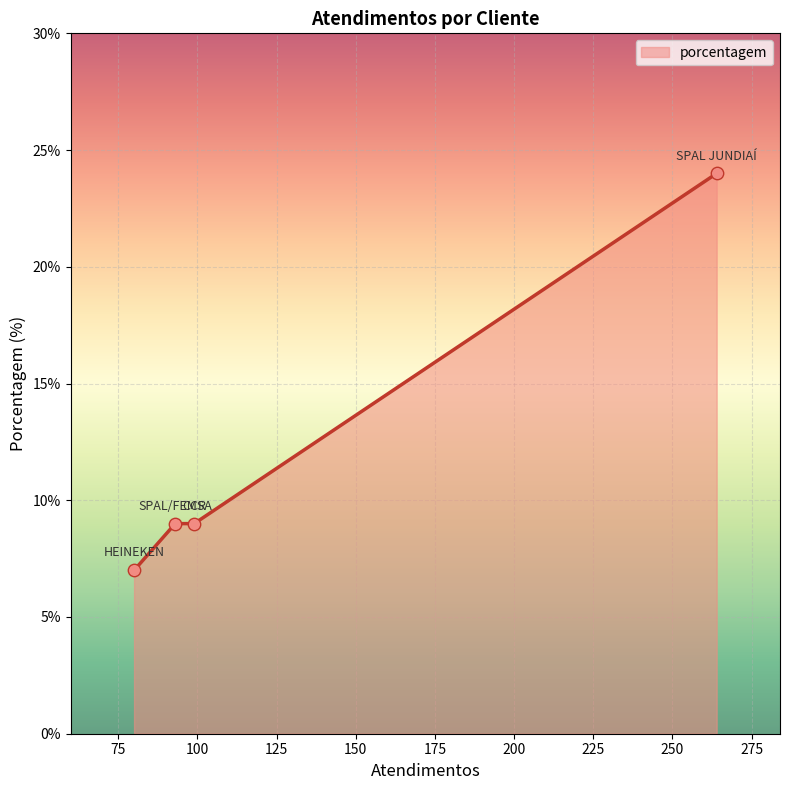

True or false: there are more than 1 points higher than both neighbors.

False